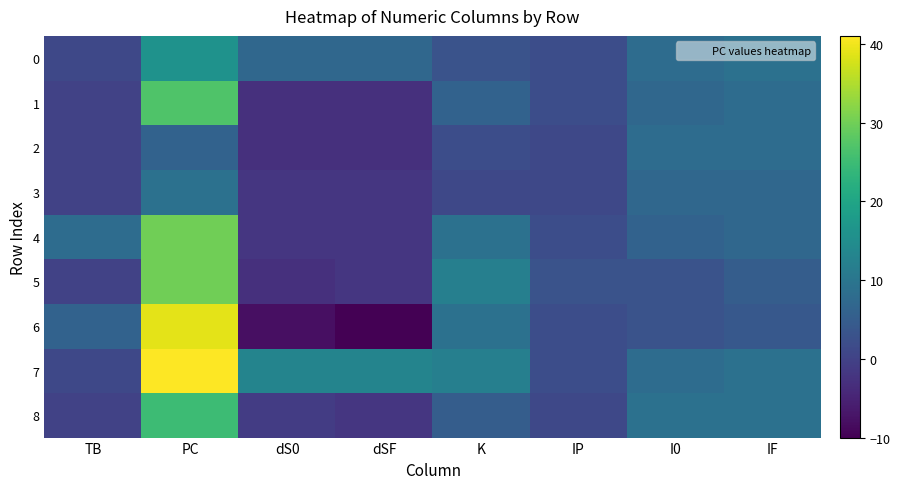

Count the number of categories in the chart.

8